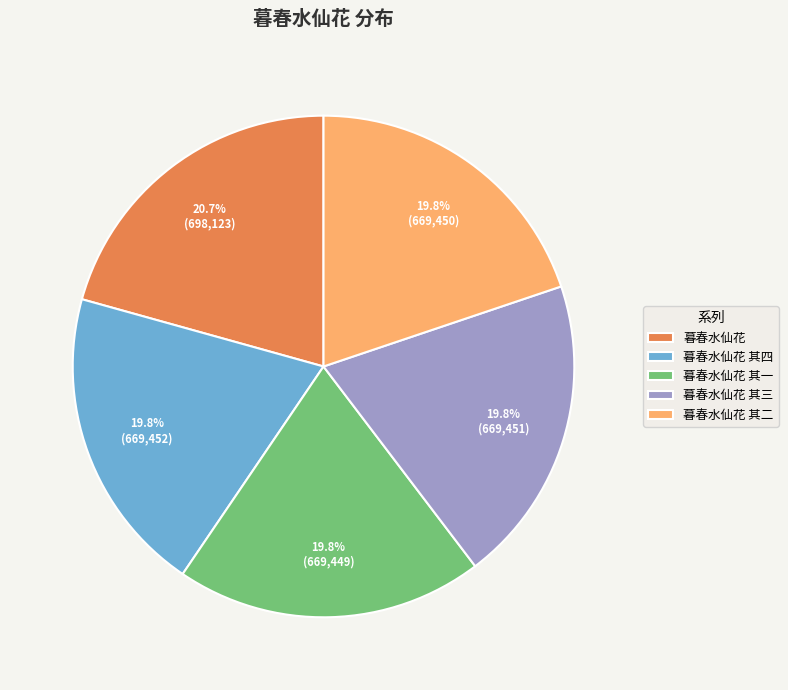

What is the largest slice in the pie chart?

暮春水仙花